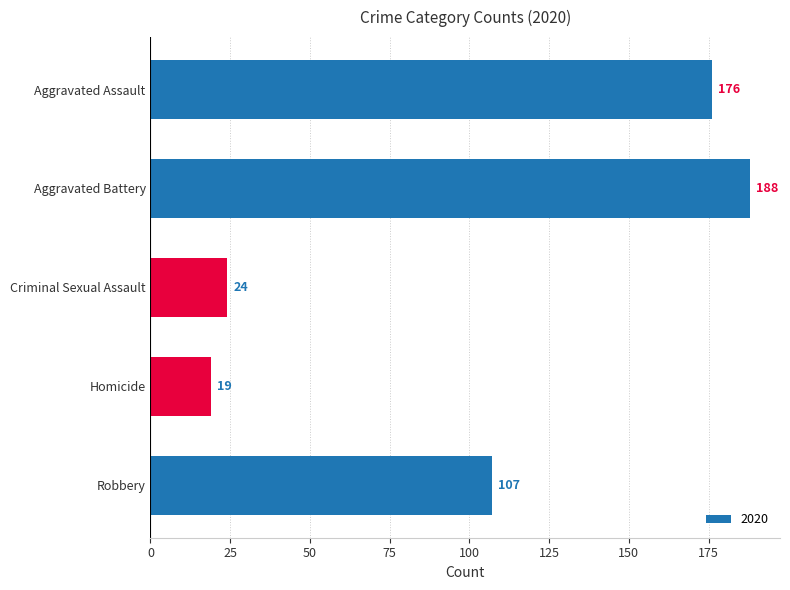

How many categories are shown in the chart?

5